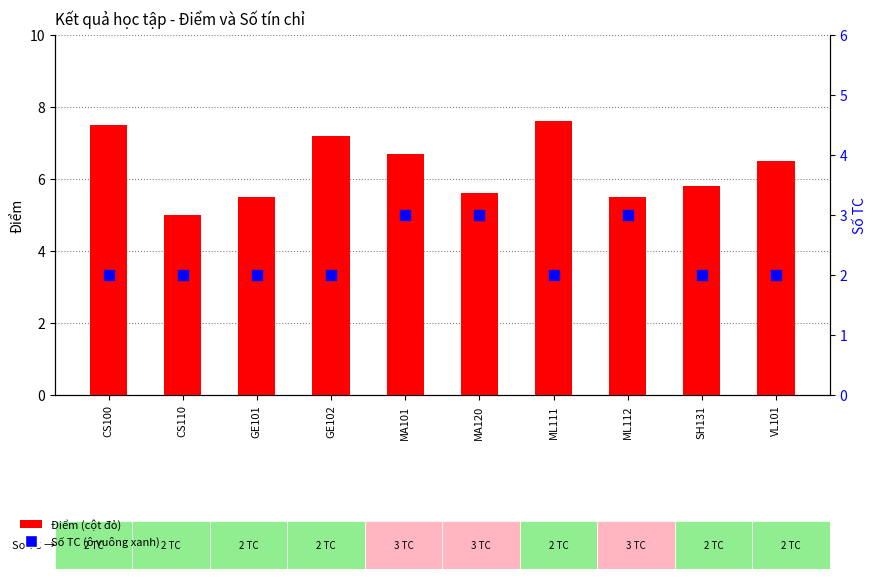

At how many categories does at least one series exceed 2?

10